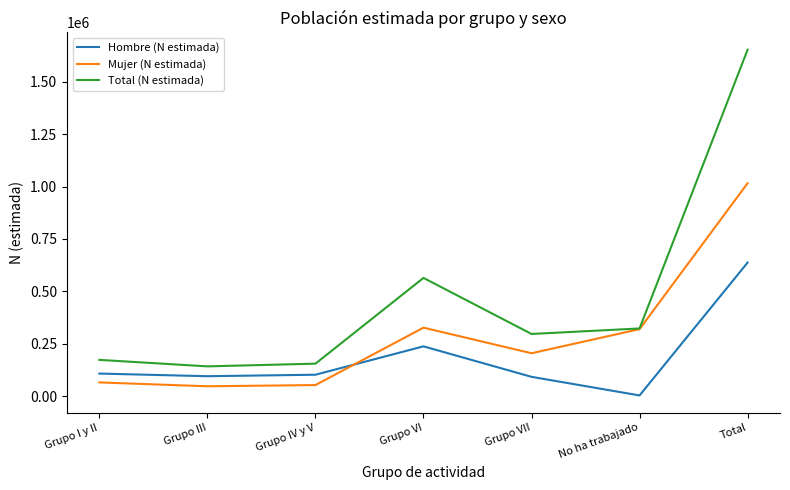

True or false: Mujer (N estimada) and Hombre (N estimada) intersect in this chart.

True